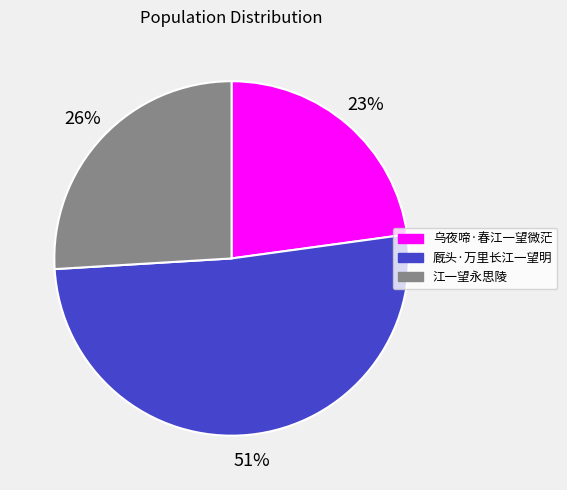

Combined, do 厩头·万里长江一望明 and 江一望永思陵 account for over 50%?

Yes